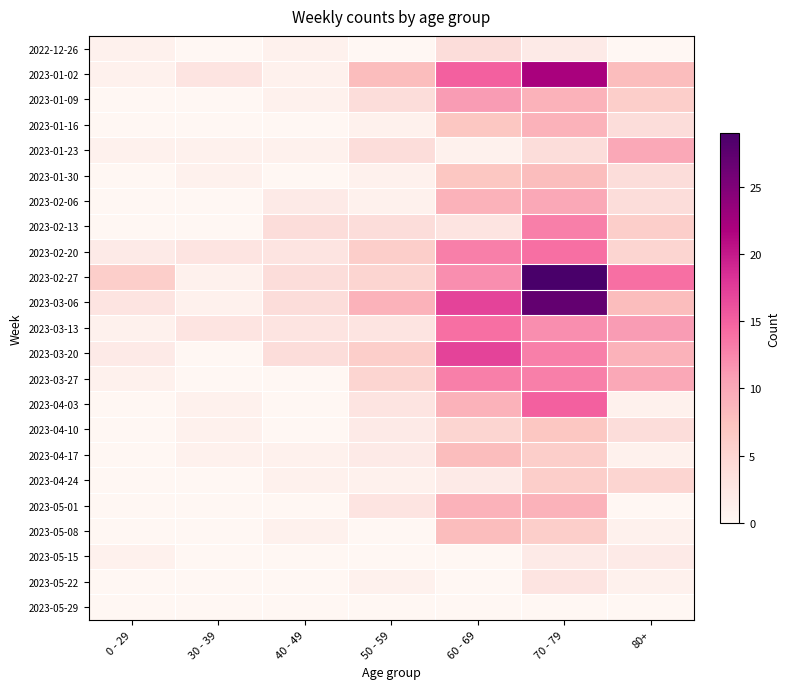

What is the difference between the highest and lowest values at 80+?

14